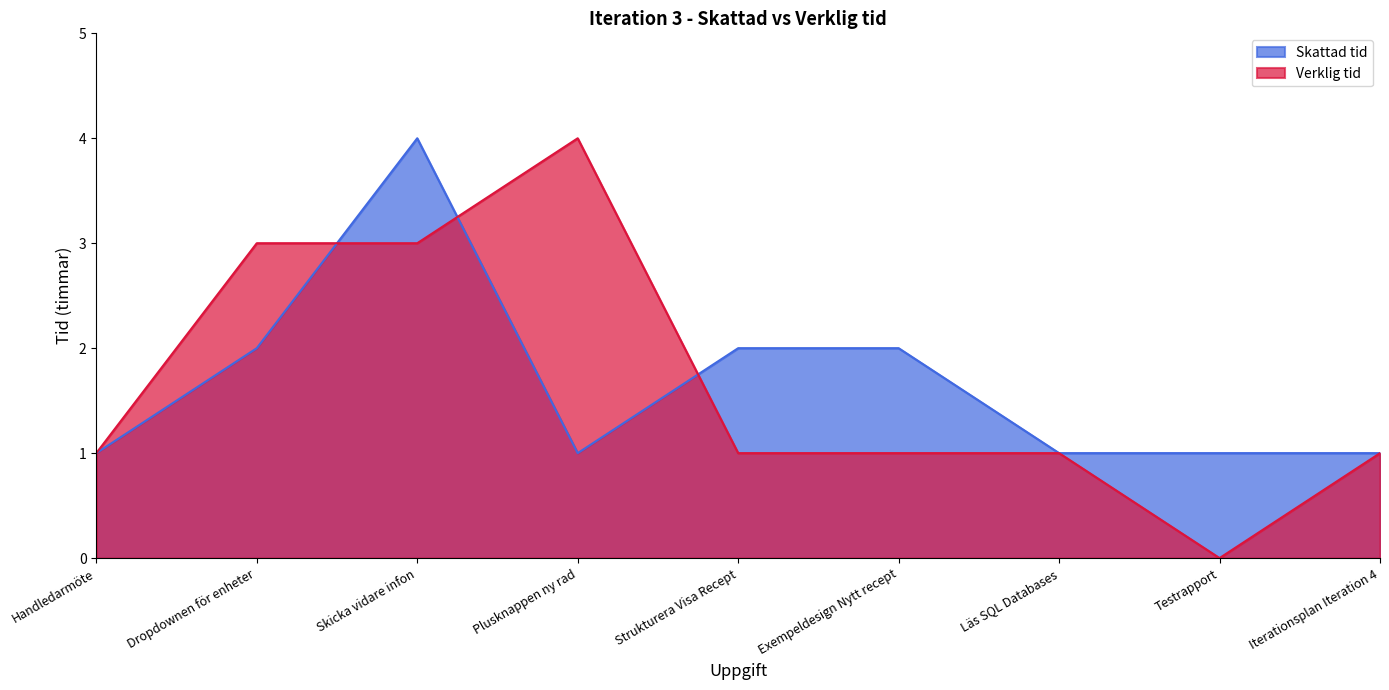

What is the sum of all Skattad tid values?

15